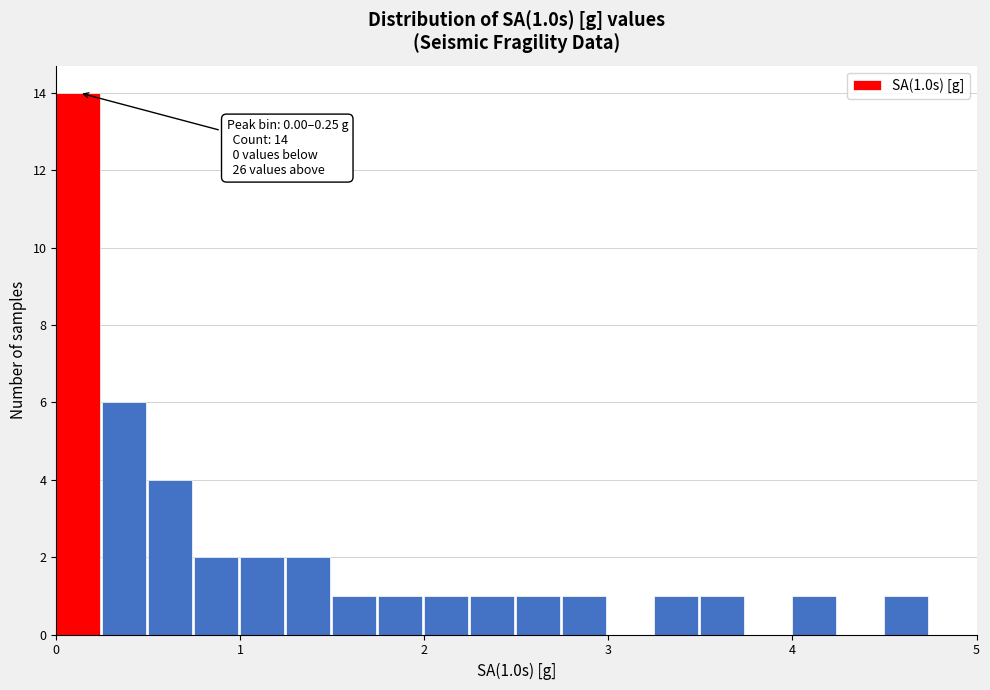

Read against the x-axis, roughly where is the centre of the tallest bar?

0.1